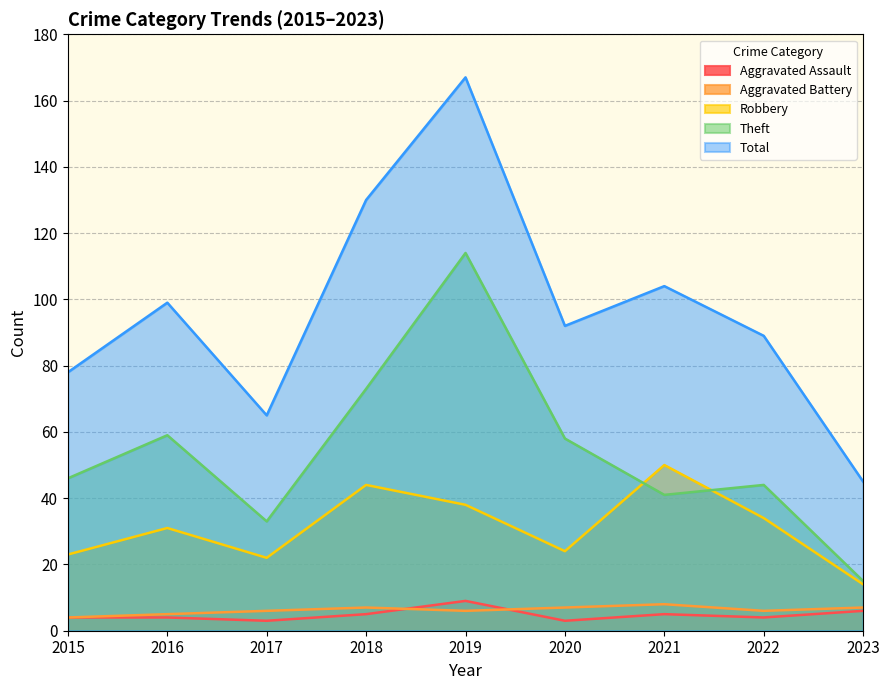

The Theft series shows 60 at 2015. True or false?

False